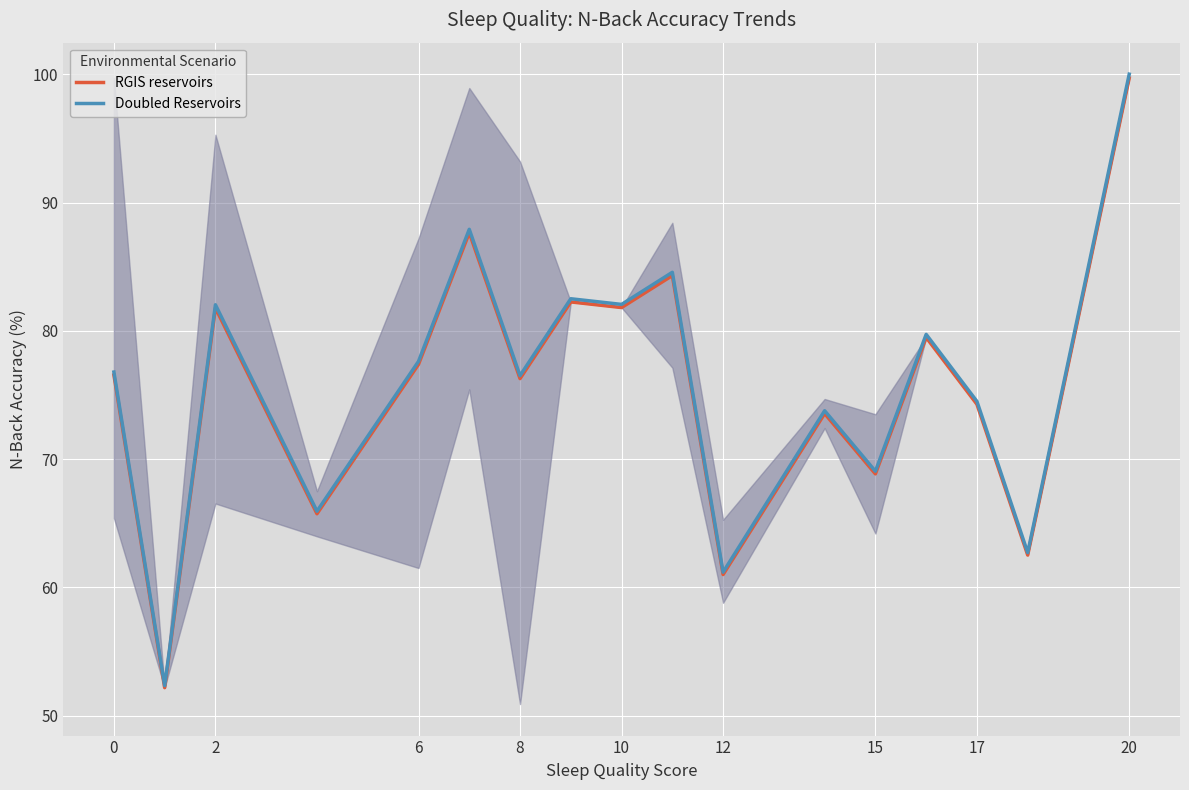

Reading right to left, extract all data points from this chart.

RGIS reservoirs: 99.7	62.5	74.3	79.5	68.8	73.6	61.0	84.3	81.8	82.3	76.3	87.7	77.4	65.7	81.8	52.2	76.6
Doubled Reservoirs: 100.0	62.7	74.5	79.7	69.1	73.8	61.2	84.6	82.1	82.5	76.5	87.9	77.6	65.9	82.0	52.3	76.8